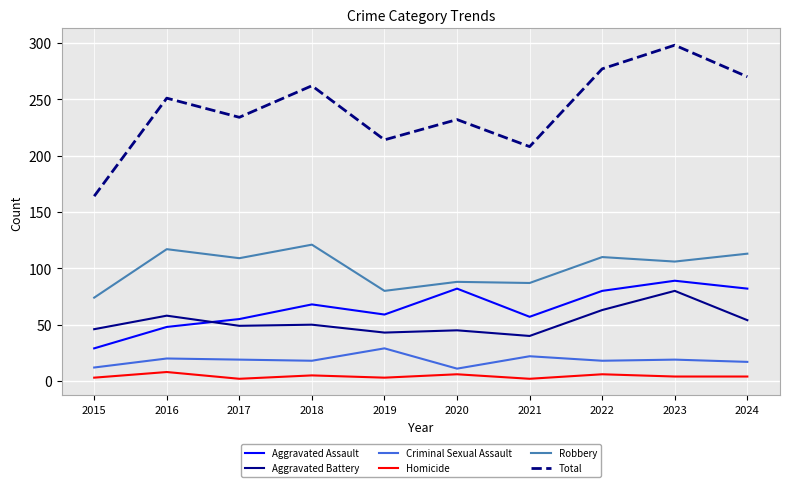

True or false: Homicide and Aggravated Assault intersect in this chart.

False